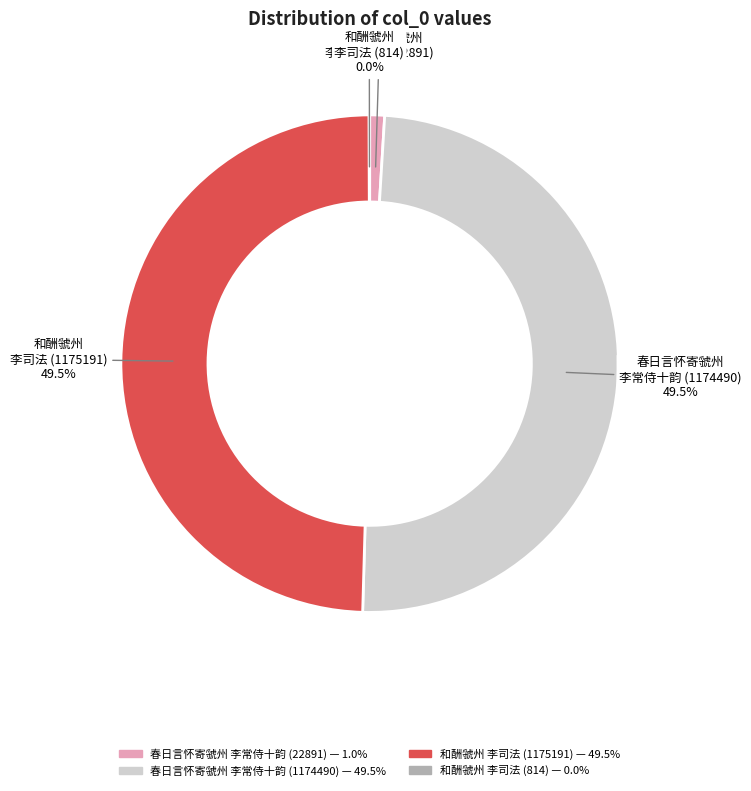

Is there any slice that represents more than half of the pie?

No